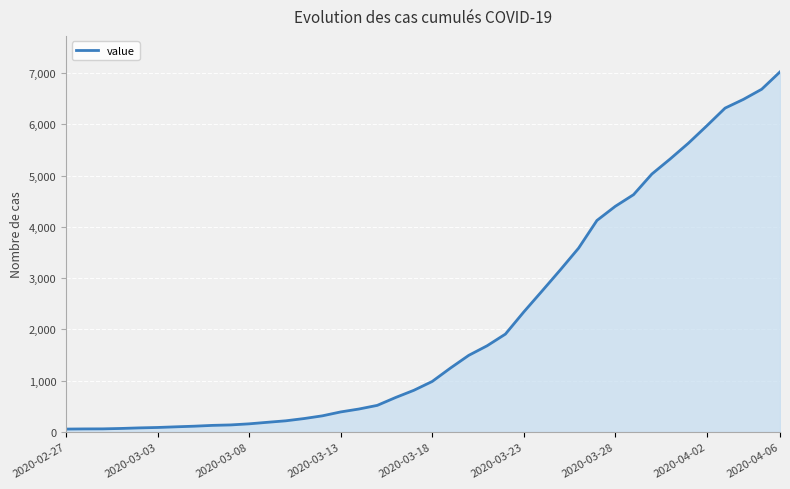

What is the difference between the second highest and second lowest values?

6624